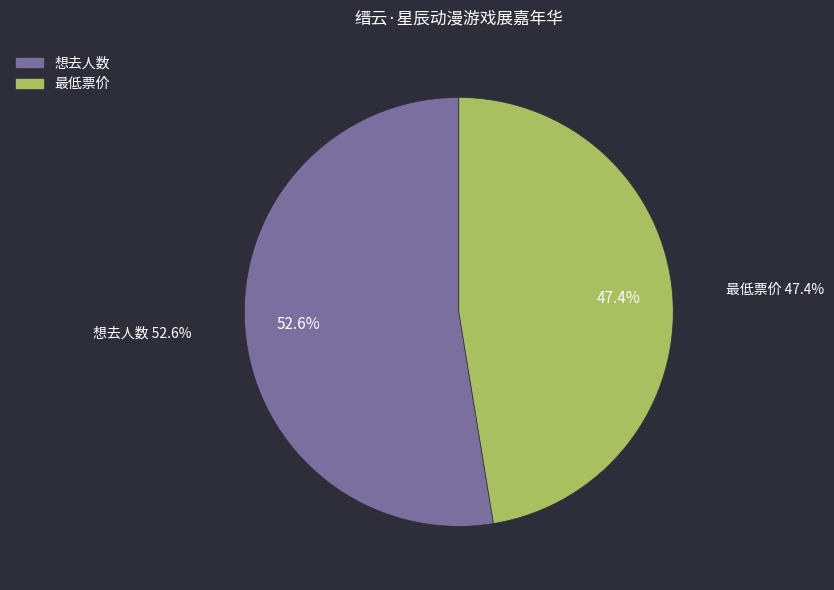

To the nearest percent, what is the combined percentage of 想去人数 and 最低票价?

100%